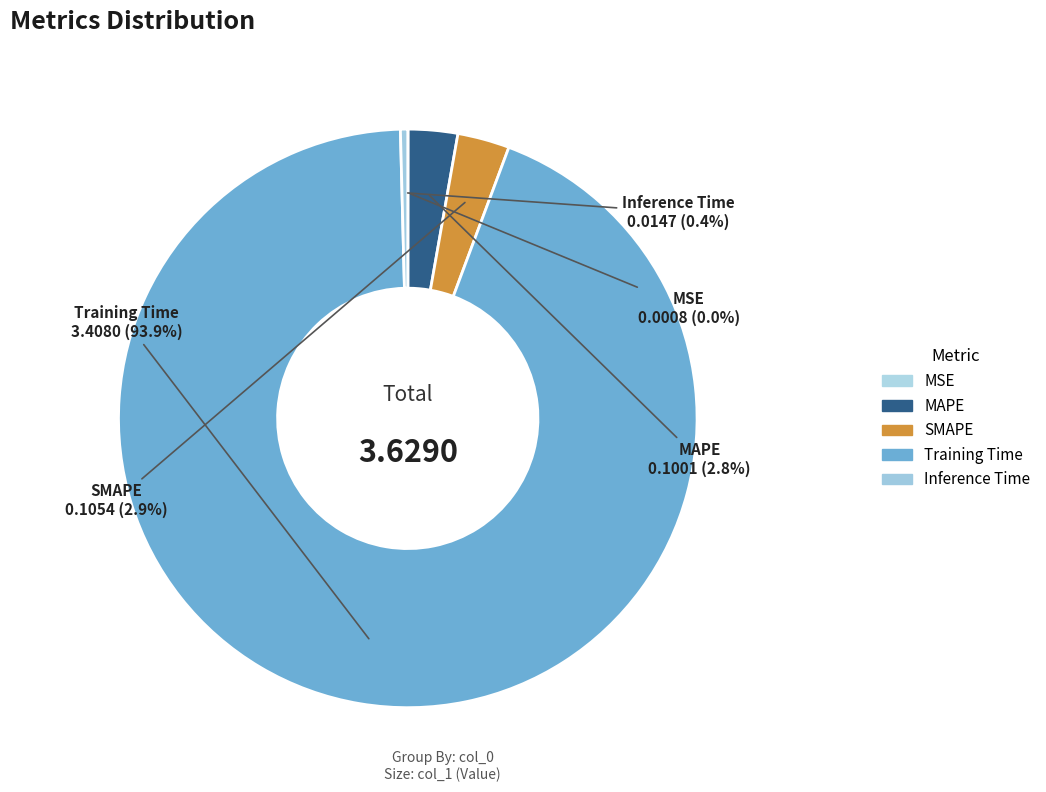

To the nearest percent, what is the difference between the largest and smallest slice percentages?

94%